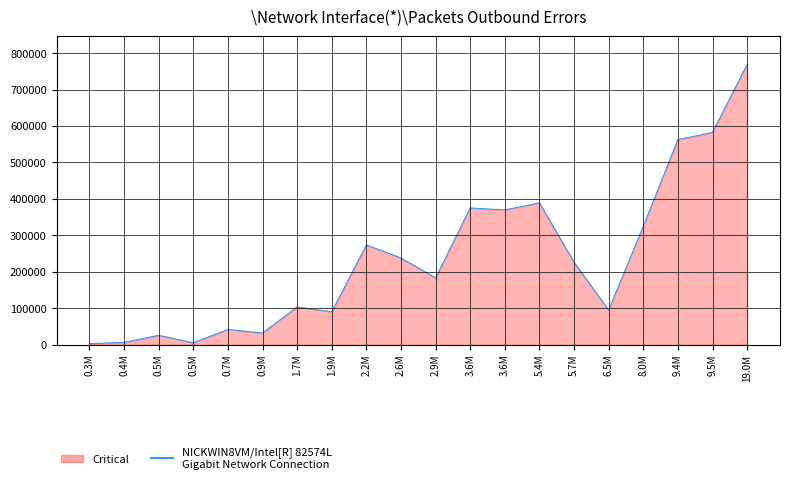

Does the chart have visible grid lines?

Yes